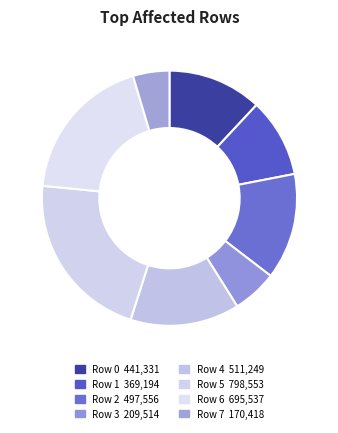

Does any single category account for the majority?

No